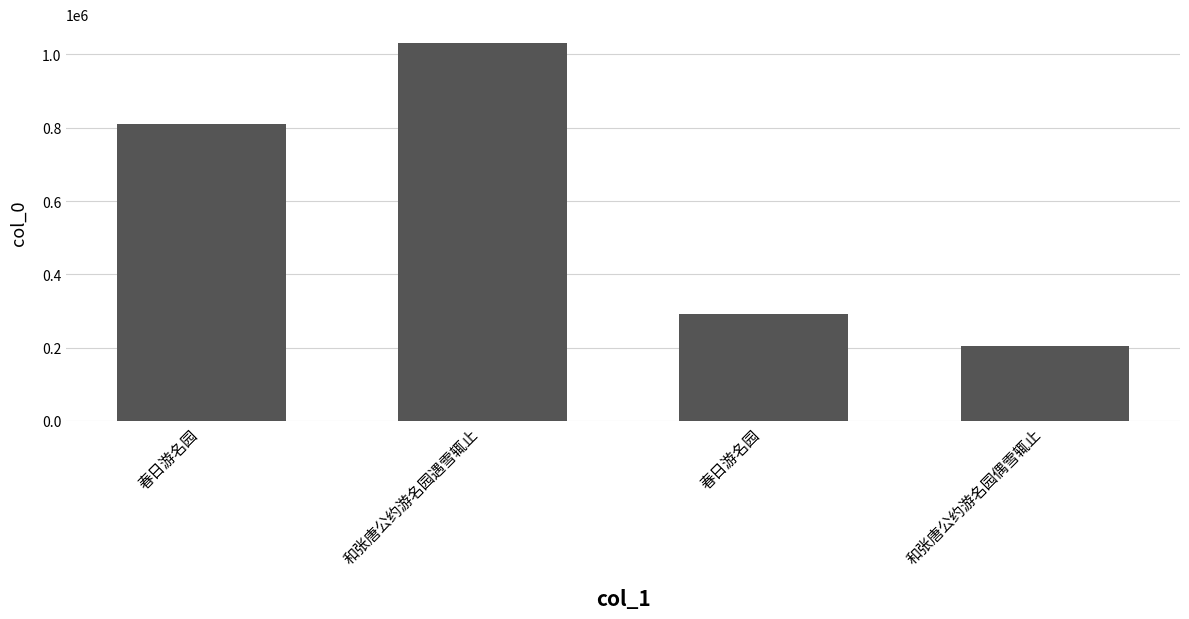

How many values are between 290607 and 1031207?

3